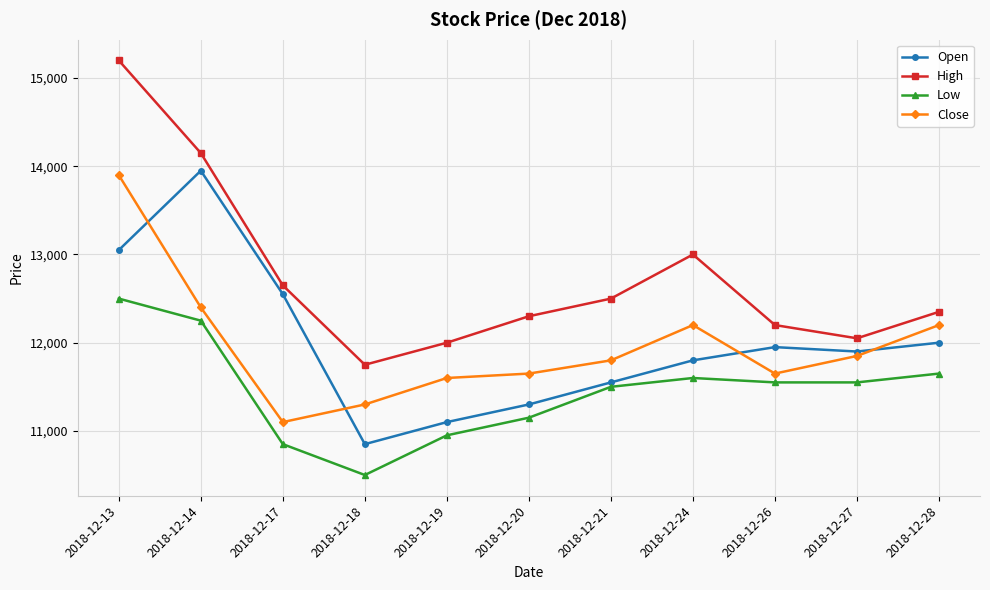

At which category does Open reach its first local valley?

2018-12-18